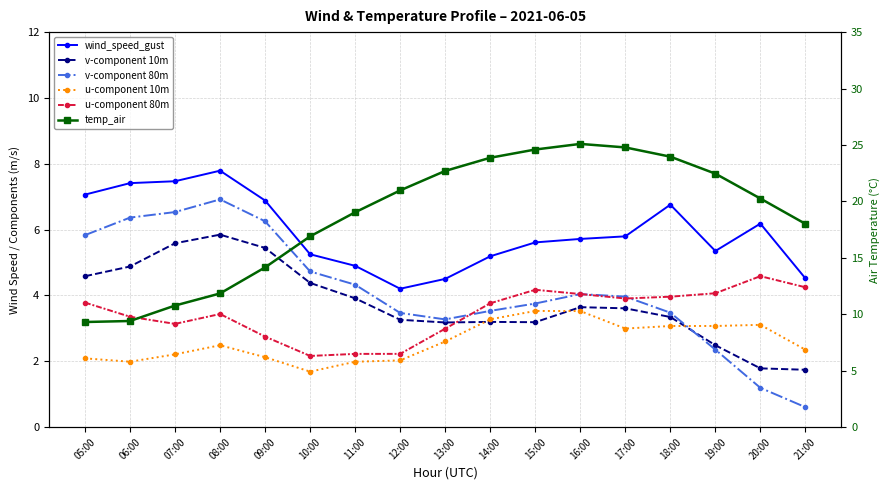

Is the value of temp_air at 21:00 greater than the value of u-component 10m at 12:00?

Yes